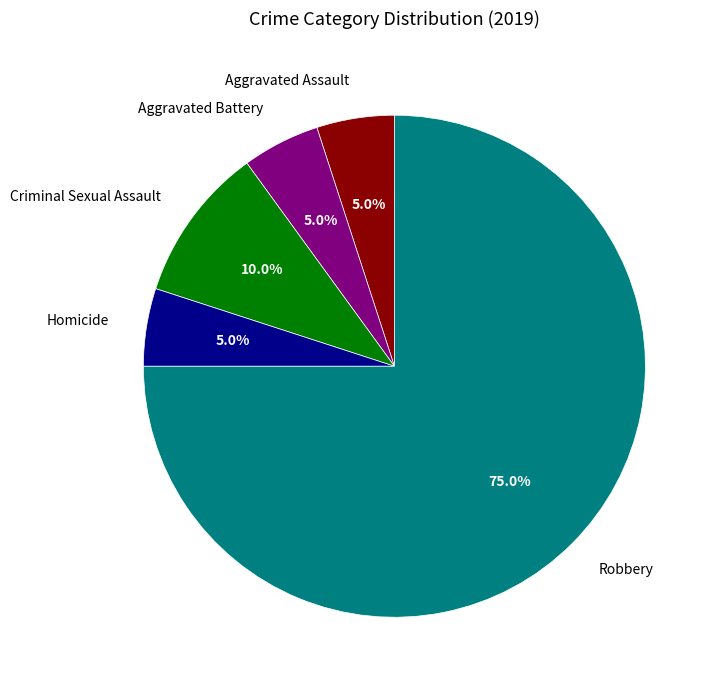

How many segments does this pie chart have?

5